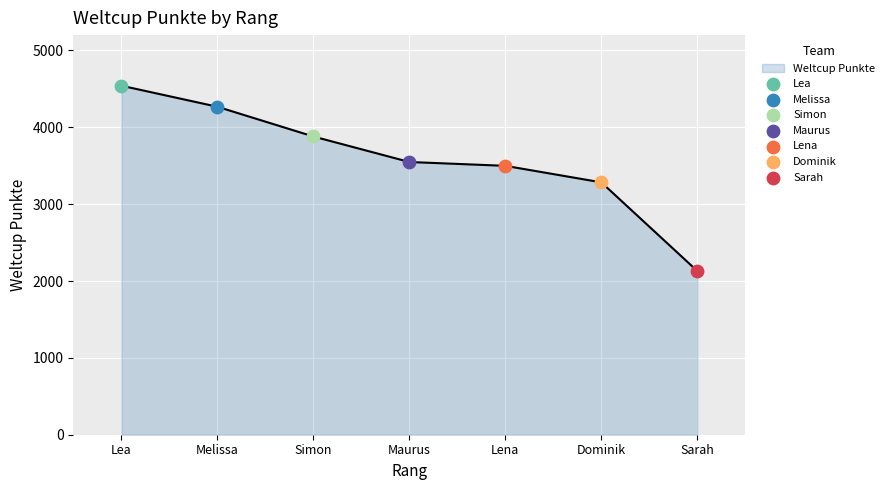

Which has a higher value, Melissa or Sarah?

Melissa